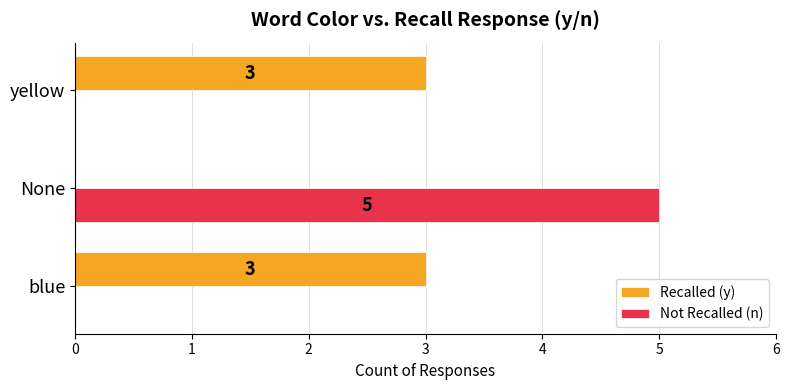

What is the maximum value shown in the chart?

5